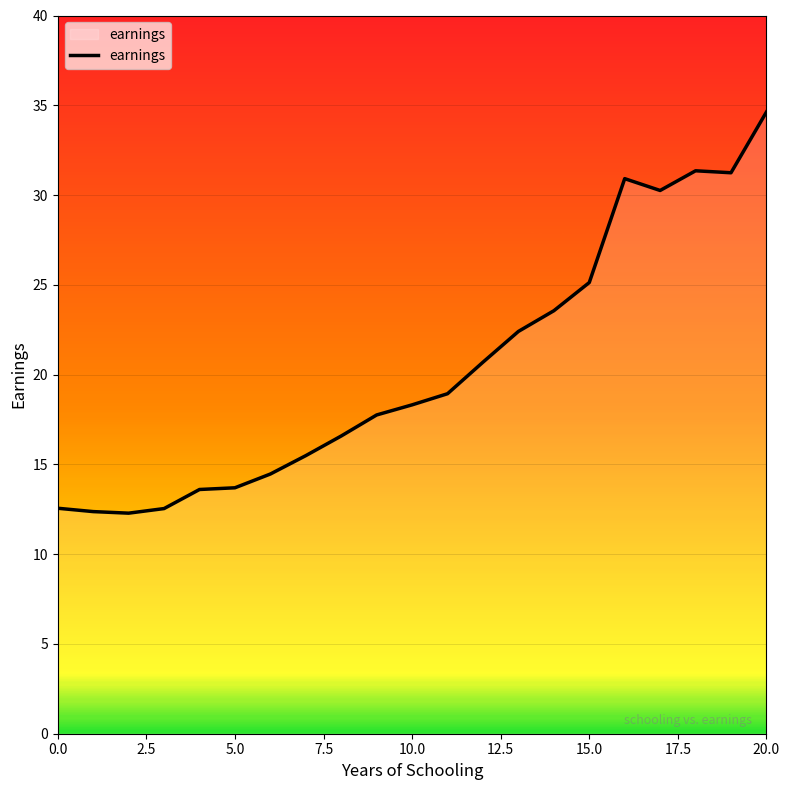

What is the minimum value shown in the chart?

12.3